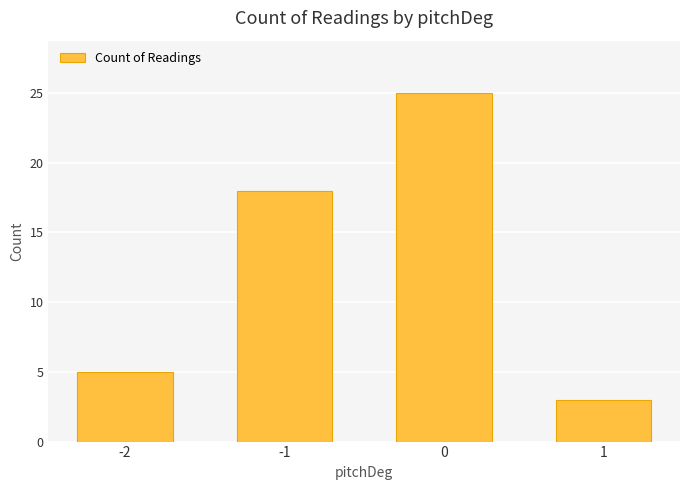

Rank the categories by value from highest to lowest.

0, -1, -2, 1